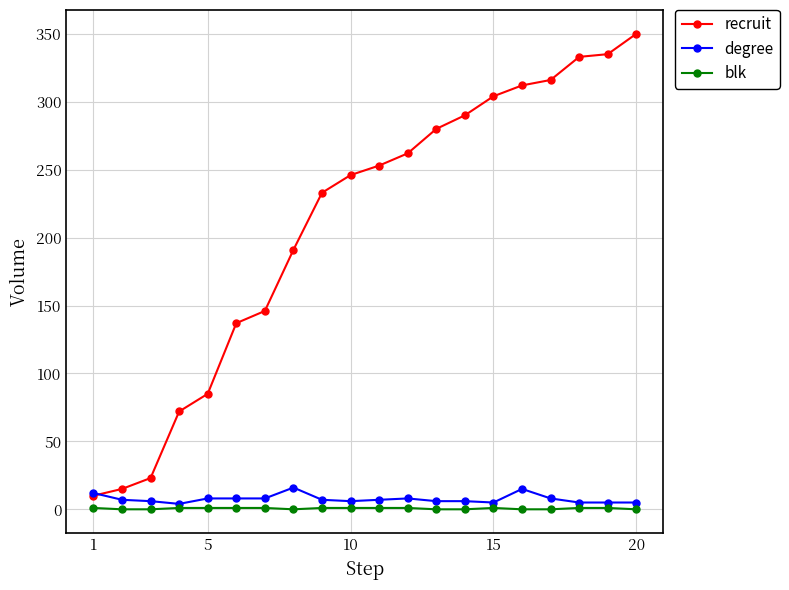

Which series has the largest total across all categories?

recruit